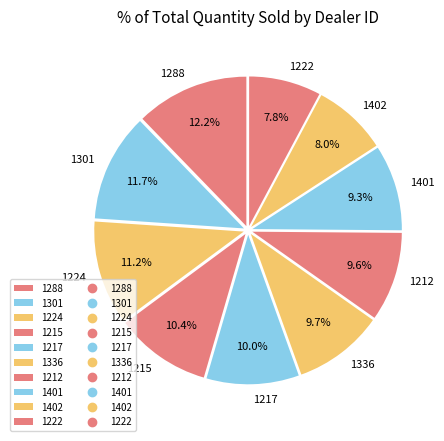

Approximately how many times larger is the value at 1215 compared to 1217?

1.0